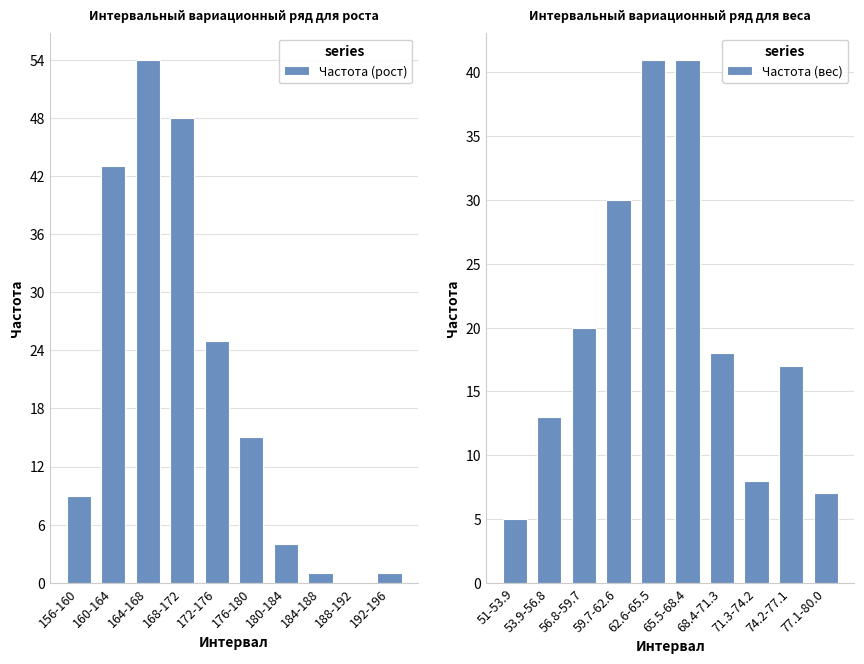

Is it true that Частота (рост) equals 43 at 160-164?

True